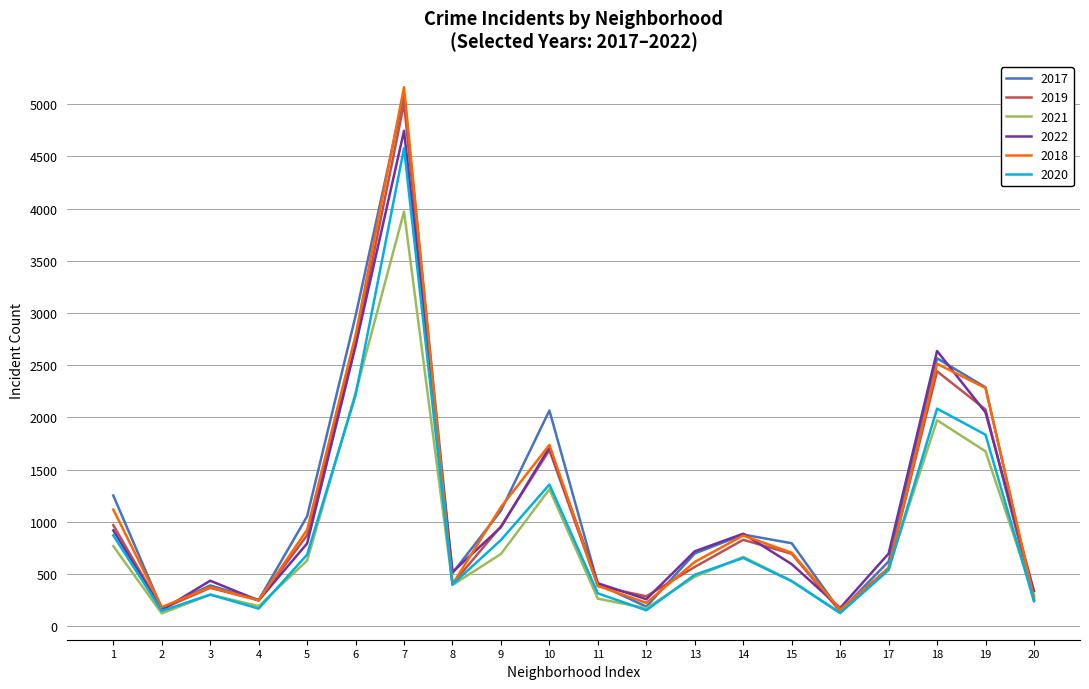

Is the value of 2018 at 7 greater than the value of 2021 at 15?

Yes